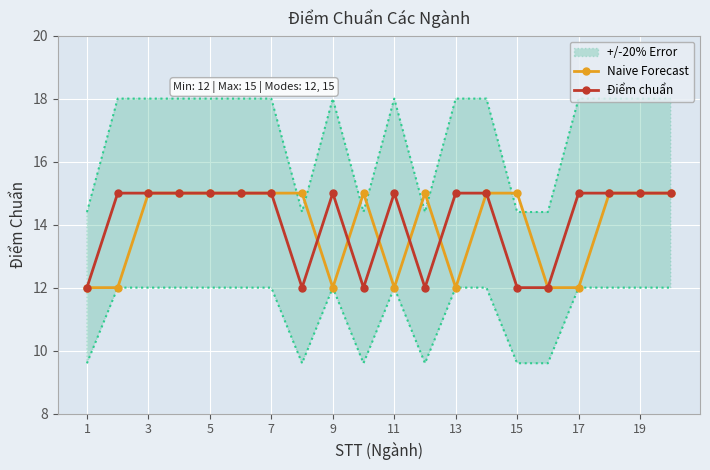

True or false: Điểm chuẩn has more than 2 points higher than both neighbors.

False